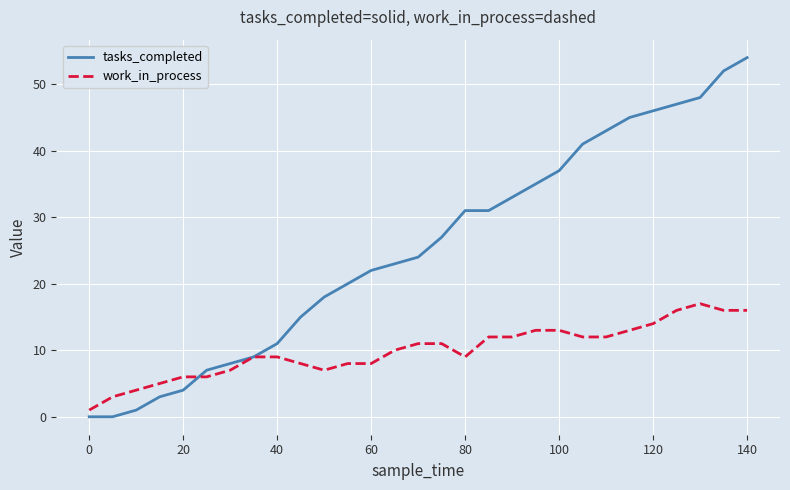

Which series has the largest total across all categories?

tasks_completed